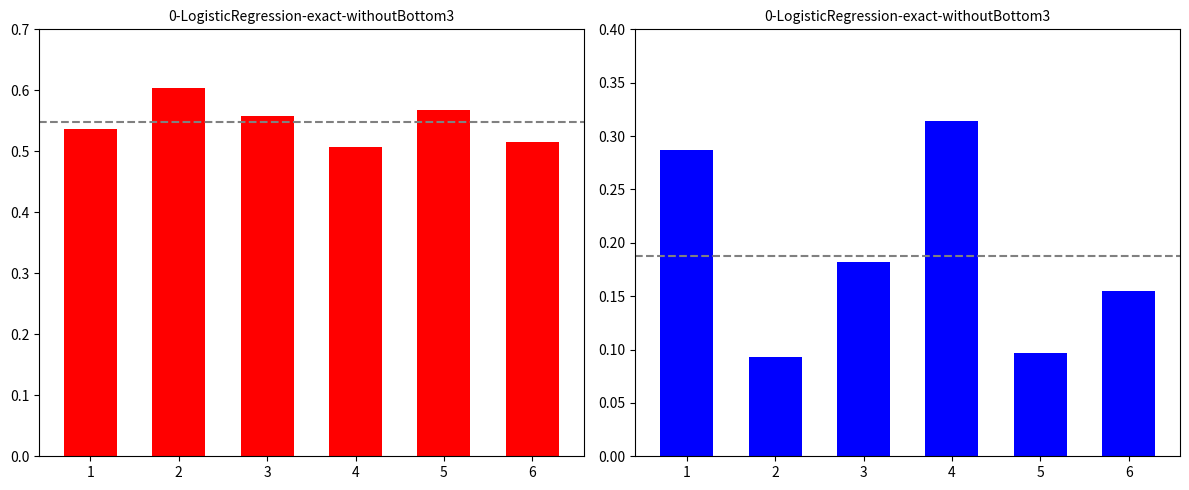

How many bars are there in total?

12